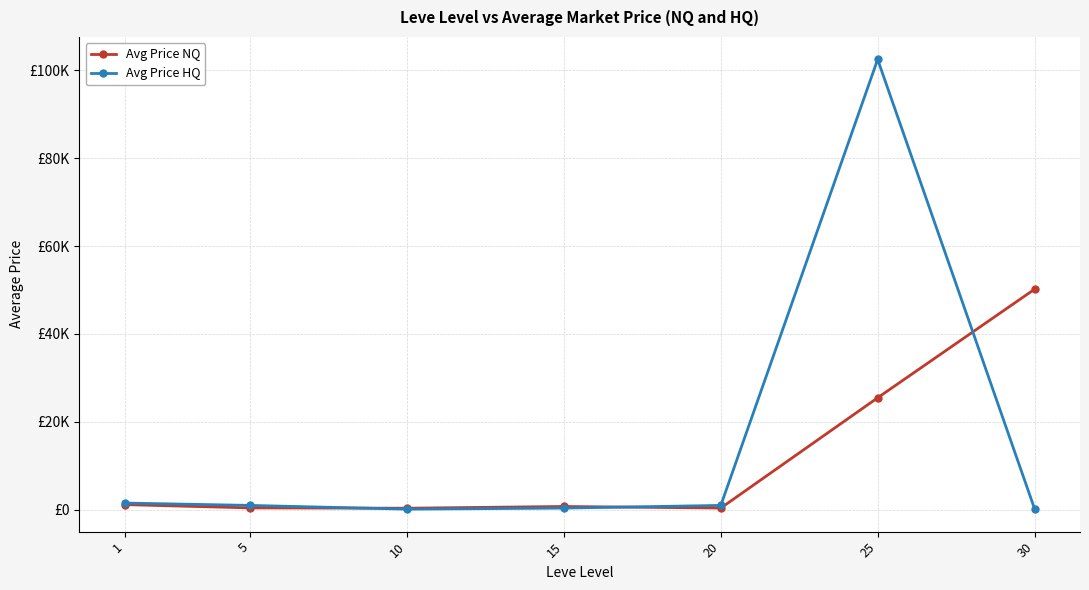

Which series changed the most between 10 and 15?

Avg Price NQ